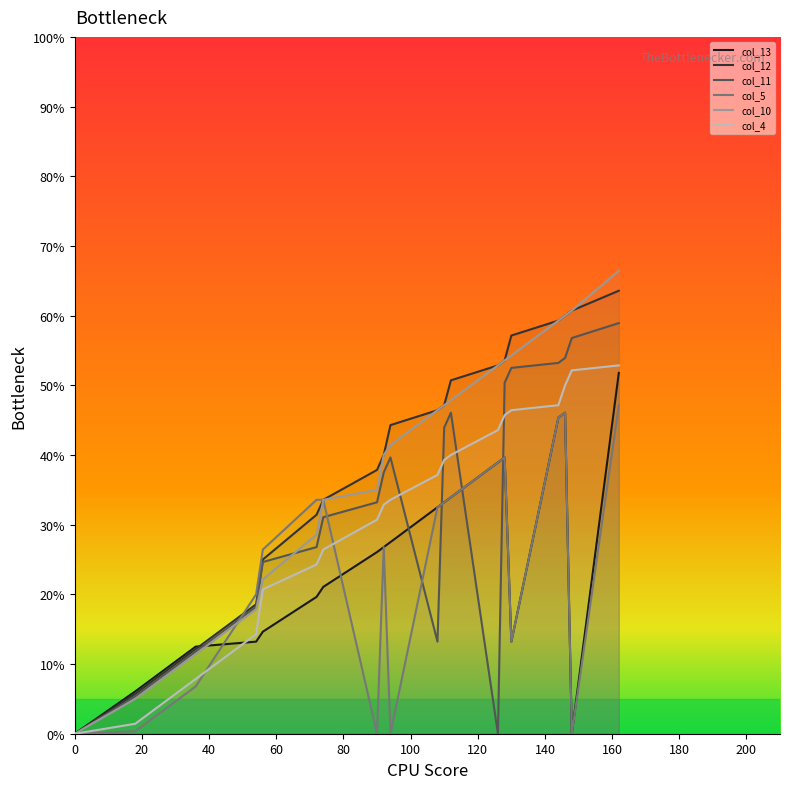

The value of col_10 at 162 is 40. True or false?

False